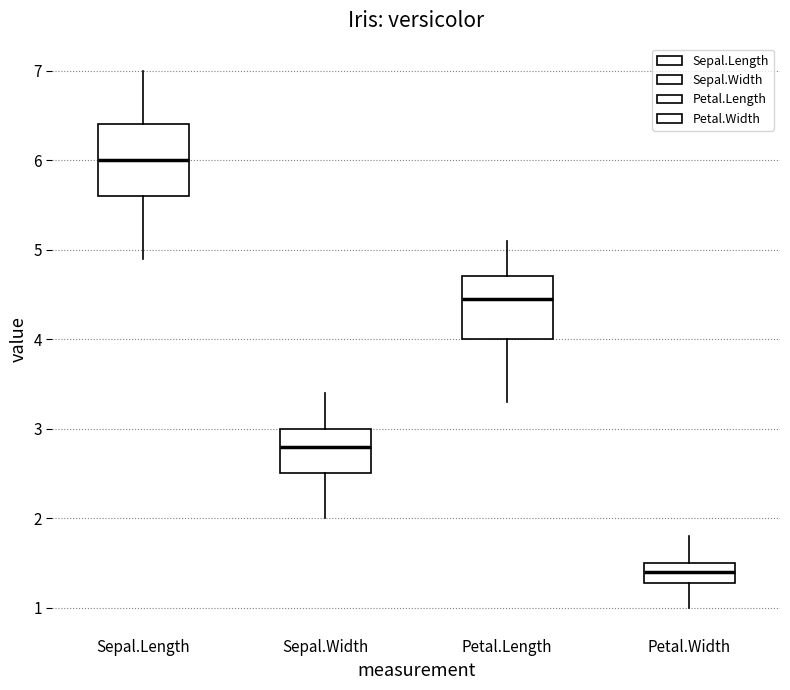

Which box has the highest median line?

Sepal.Length